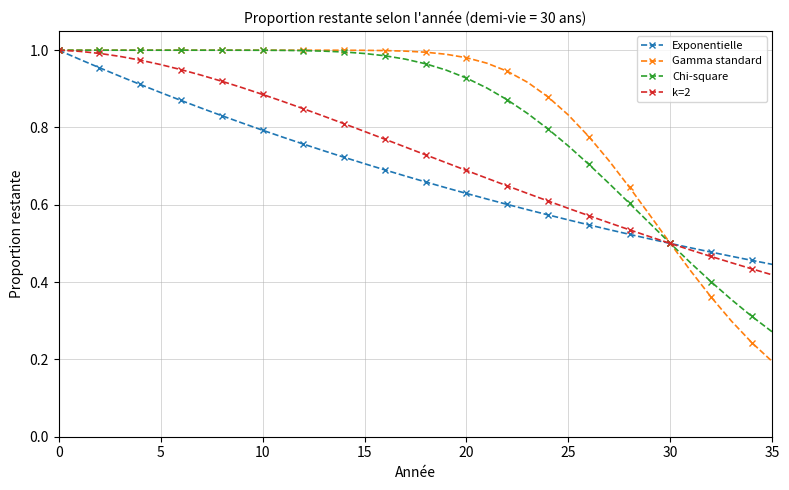

Which series has the largest range (max minus min)?

Gamma standard